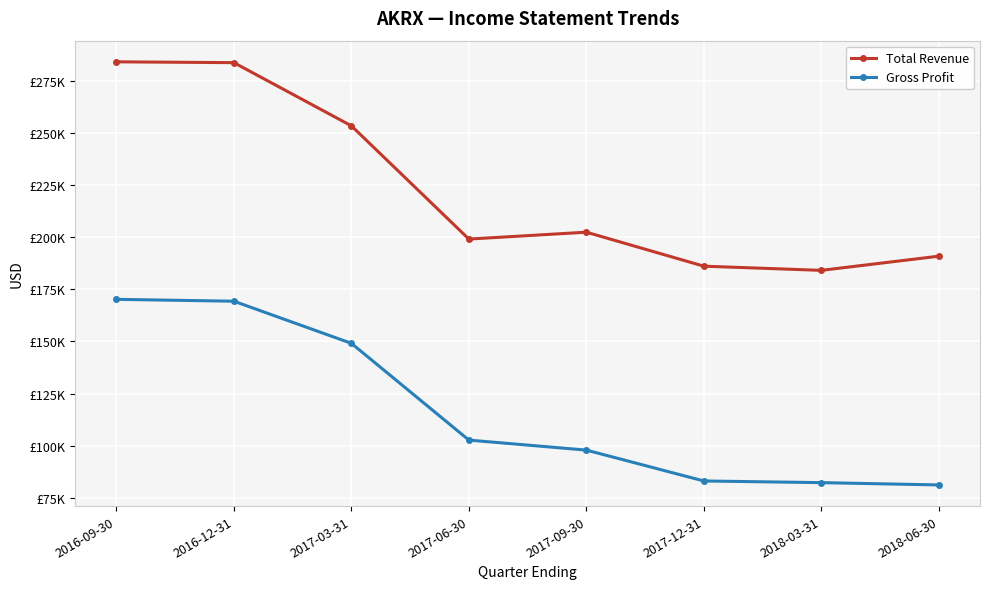

What are all the series names shown in the legend?

Total Revenue, Gross Profit